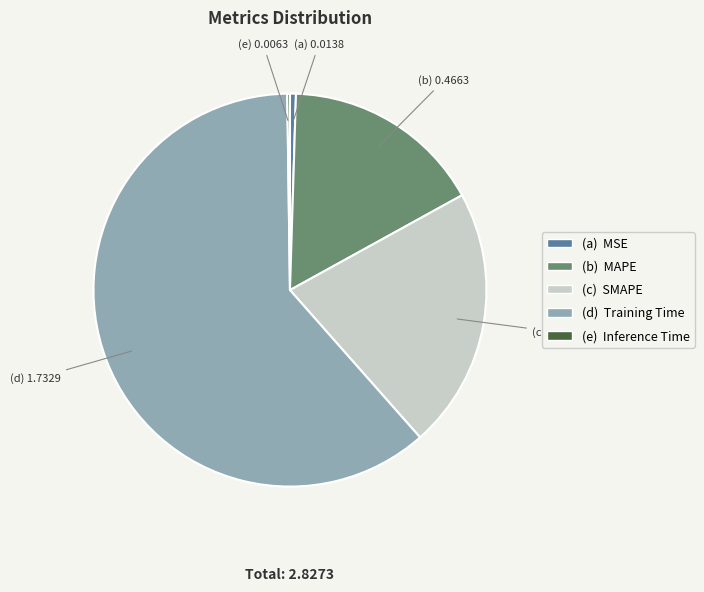

Does any single category account for the majority?

Yes